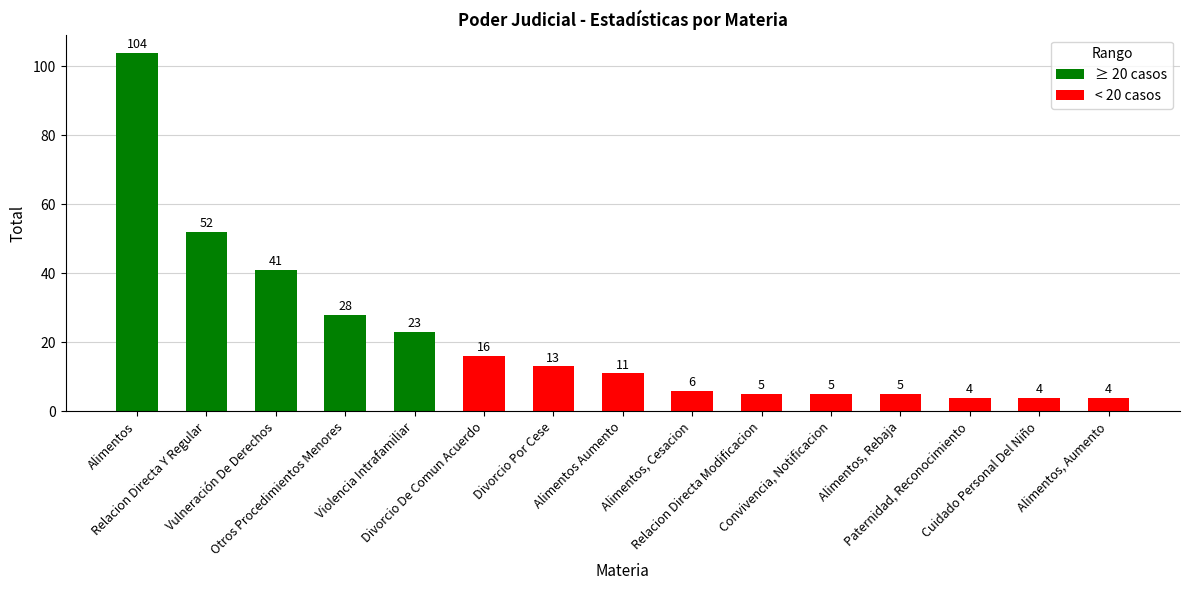

How many data points are less than 11?

7